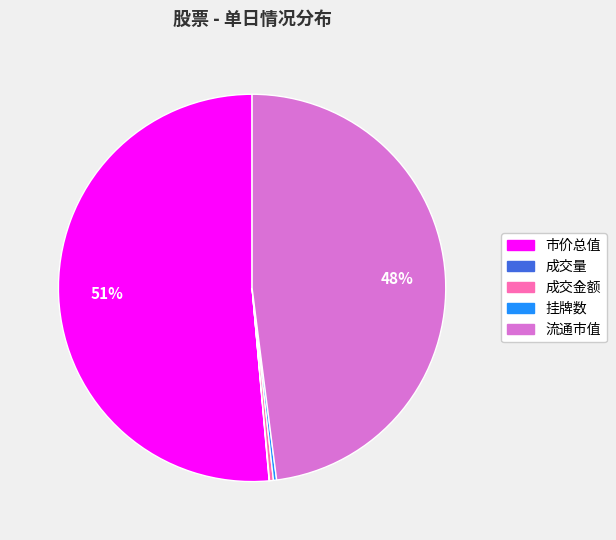

To the nearest percent, what is the average slice percentage?

20%